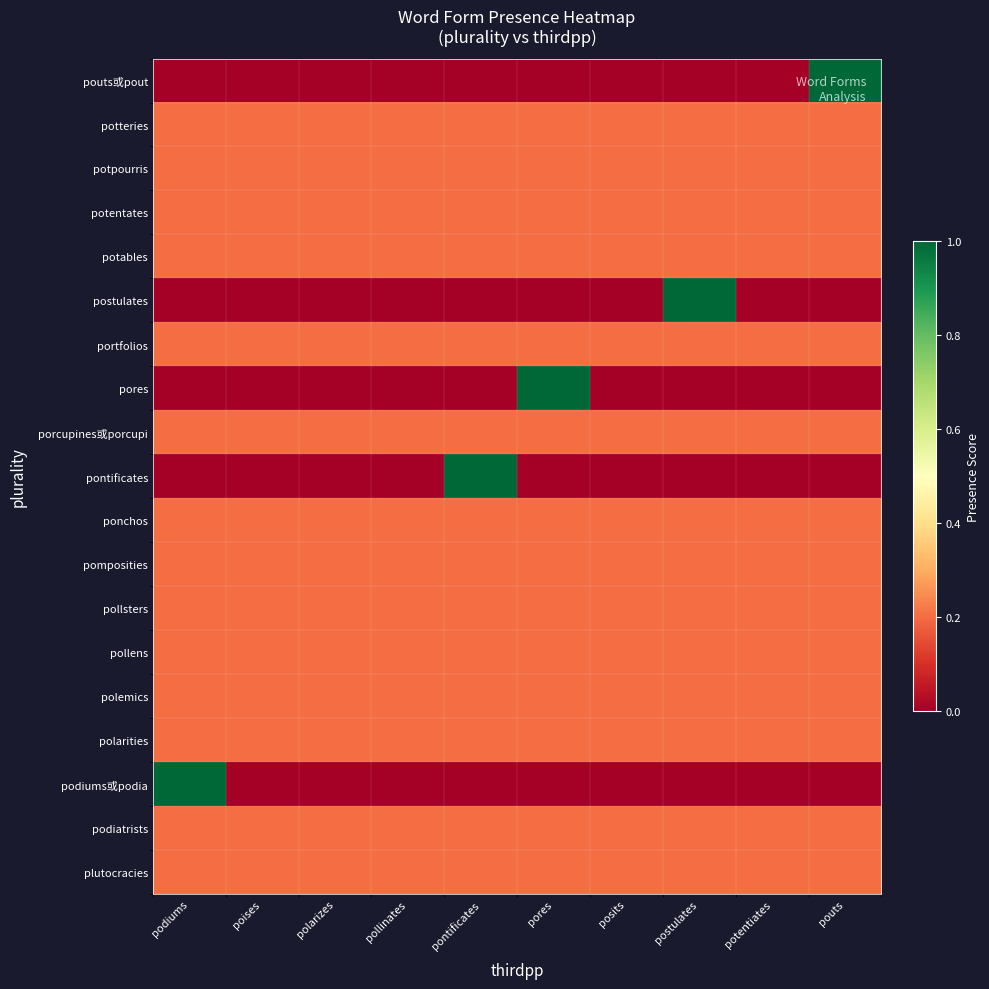

Reading left to right, extract all data points from this chart.

plutocracies: podiums=0.2	poises=0.2	polarizes=0.2	pollinates=0.2	pontificates=0.2	pores=0.2	posits=0.2	postulates=0.2	potentiates=0.2	pouts=0.2
podiatrists: podiums=0.2	poises=0.2	polarizes=0.2	pollinates=0.2	pontificates=0.2	pores=0.2	posits=0.2	postulates=0.2	potentiates=0.2	pouts=0.2
podiums或podia: podiums=1.0	poises=0.0	polarizes=0.0	pollinates=0.0	pontificates=0.0	pores=0.0	posits=0.0	postulates=0.0	potentiates=0.0	pouts=0.0
polarities: podiums=0.2	poises=0.2	polarizes=0.2	pollinates=0.2	pontificates=0.2	pores=0.2	posits=0.2	postulates=0.2	potentiates=0.2	pouts=0.2
polemics: podiums=0.2	poises=0.2	polarizes=0.2	pollinates=0.2	pontificates=0.2	pores=0.2	posits=0.2	postulates=0.2	potentiates=0.2	pouts=0.2
pollens: podiums=0.2	poises=0.2	polarizes=0.2	pollinates=0.2	pontificates=0.2	pores=0.2	posits=0.2	postulates=0.2	potentiates=0.2	pouts=0.2
pollsters: podiums=0.2	poises=0.2	polarizes=0.2	pollinates=0.2	pontificates=0.2	pores=0.2	posits=0.2	postulates=0.2	potentiates=0.2	pouts=0.2
pomposities: podiums=0.2	poises=0.2	polarizes=0.2	pollinates=0.2	pontificates=0.2	pores=0.2	posits=0.2	postulates=0.2	potentiates=0.2	pouts=0.2
ponchos: podiums=0.2	poises=0.2	polarizes=0.2	pollinates=0.2	pontificates=0.2	pores=0.2	posits=0.2	postulates=0.2	potentiates=0.2	pouts=0.2
pontificates: podiums=0.0	poises=0.0	polarizes=0.0	pollinates=0.0	pontificates=1.0	pores=0.0	posits=0.0	postulates=0.0	potentiates=0.0	pouts=0.0
porcupines或porcupi: podiums=0.2	poises=0.2	polarizes=0.2	pollinates=0.2	pontificates=0.2	pores=0.2	posits=0.2	postulates=0.2	potentiates=0.2	pouts=0.2
pores: podiums=0.0	poises=0.0	polarizes=0.0	pollinates=0.0	pontificates=0.0	pores=1.0	posits=0.0	postulates=0.0	potentiates=0.0	pouts=0.0
portfolios: podiums=0.2	poises=0.2	polarizes=0.2	pollinates=0.2	pontificates=0.2	pores=0.2	posits=0.2	postulates=0.2	potentiates=0.2	pouts=0.2
postulates: podiums=0.0	poises=0.0	polarizes=0.0	pollinates=0.0	pontificates=0.0	pores=0.0	posits=0.0	postulates=1.0	potentiates=0.0	pouts=0.0
potables: podiums=0.2	poises=0.2	polarizes=0.2	pollinates=0.2	pontificates=0.2	pores=0.2	posits=0.2	postulates=0.2	potentiates=0.2	pouts=0.2
potentates: podiums=0.2	poises=0.2	polarizes=0.2	pollinates=0.2	pontificates=0.2	pores=0.2	posits=0.2	postulates=0.2	potentiates=0.2	pouts=0.2
potpourris: podiums=0.2	poises=0.2	polarizes=0.2	pollinates=0.2	pontificates=0.2	pores=0.2	posits=0.2	postulates=0.2	potentiates=0.2	pouts=0.2
potteries: podiums=0.2	poises=0.2	polarizes=0.2	pollinates=0.2	pontificates=0.2	pores=0.2	posits=0.2	postulates=0.2	potentiates=0.2	pouts=0.2
pouts或pout: podiums=0.0	poises=0.0	polarizes=0.0	pollinates=0.0	pontificates=0.0	pores=0.0	posits=0.0	postulates=0.0	potentiates=0.0	pouts=1.0